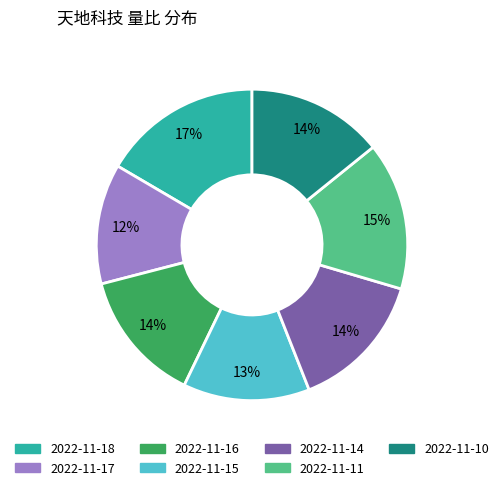

Which category has the smallest portion of the pie?

2022-11-17